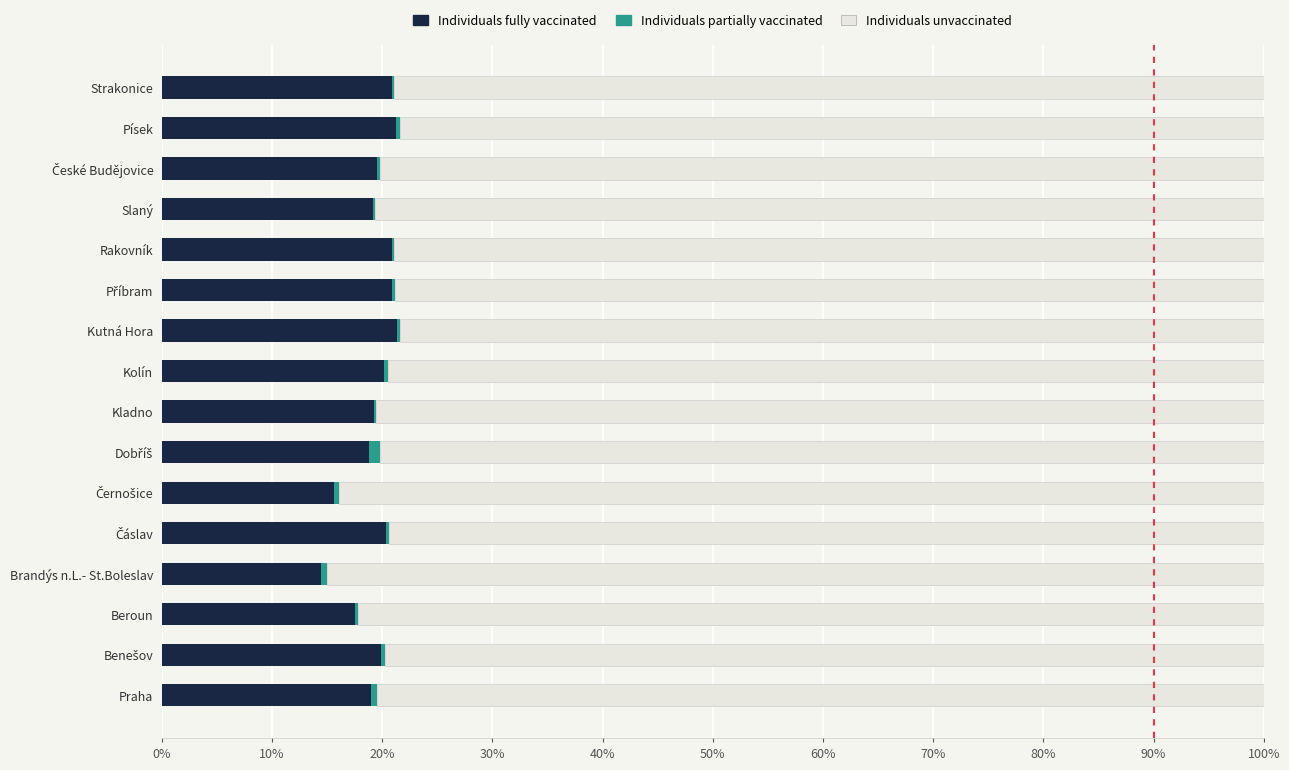

The Individuals fully vaccinated series shows 13.4 at Kolín. True or false?

False